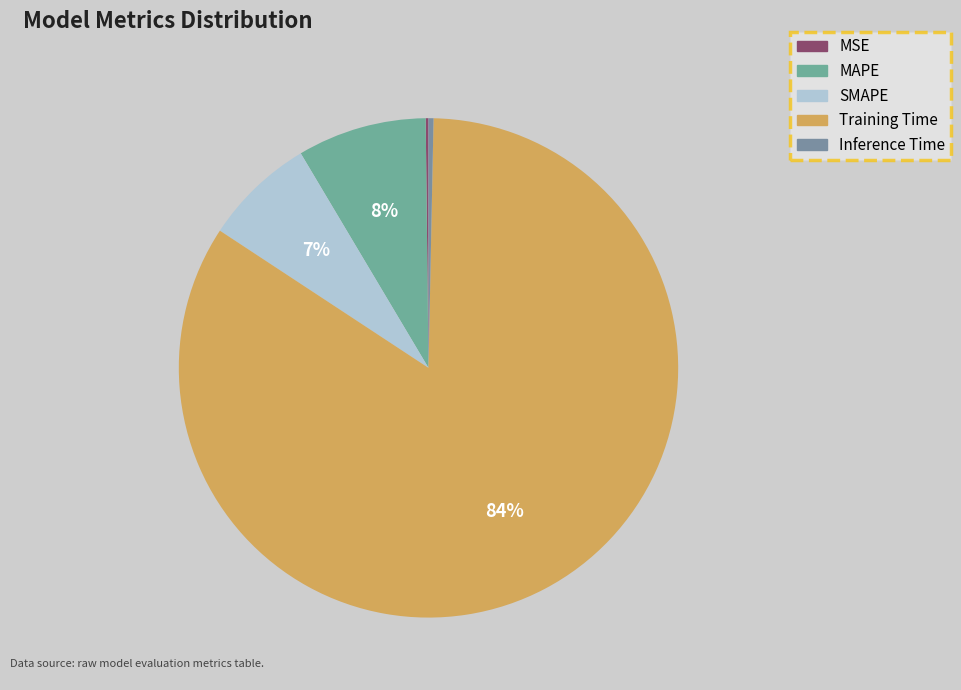

Rank the categories by value from highest to lowest.

Training Time, MAPE, SMAPE, Inference Time, MSE